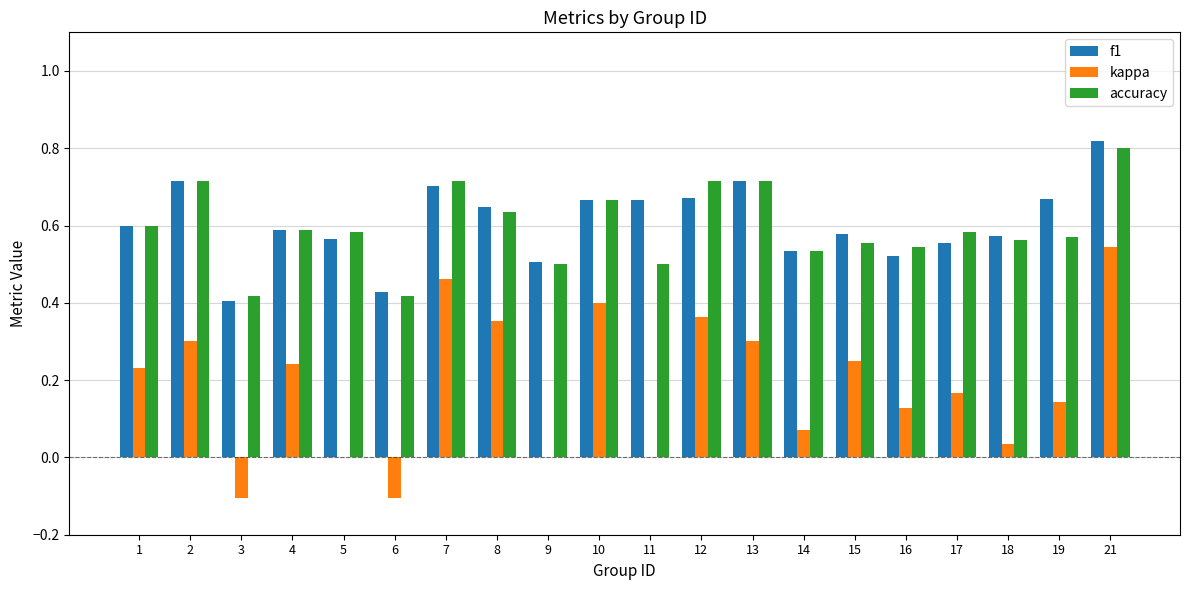

True or false: kappa has a value of 0.2 at 5.

False